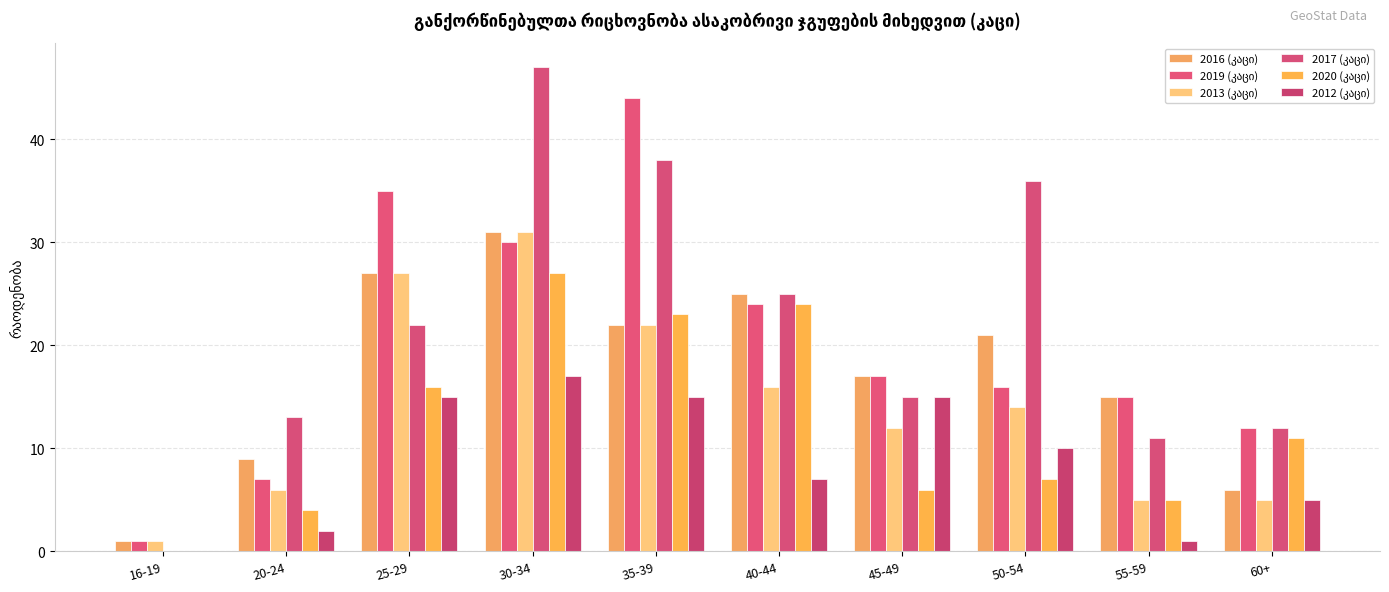

At which label is 2012 (კაცი) closest to 8?

40-44